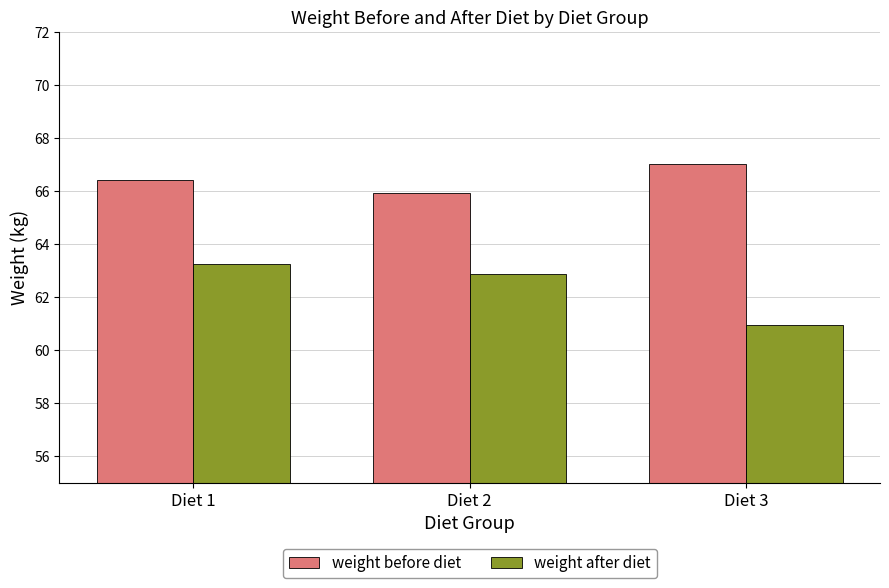

At which category is the sum across all series the highest?

Diet 1